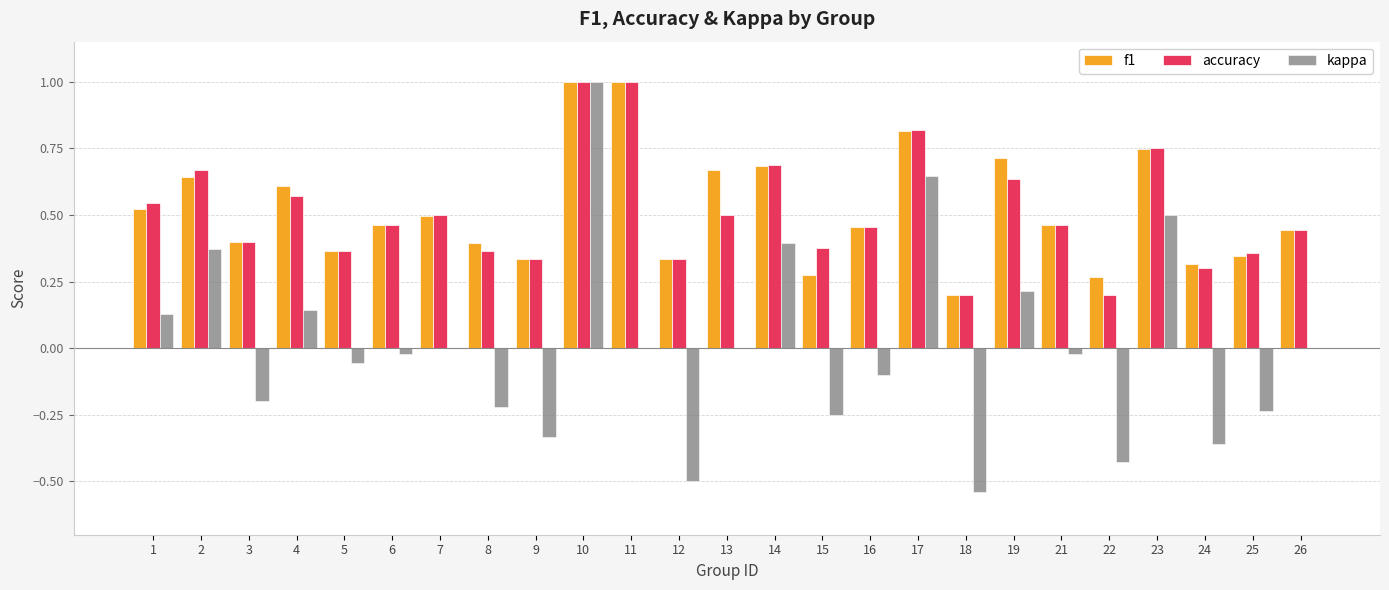

Are the bars horizontal?

No